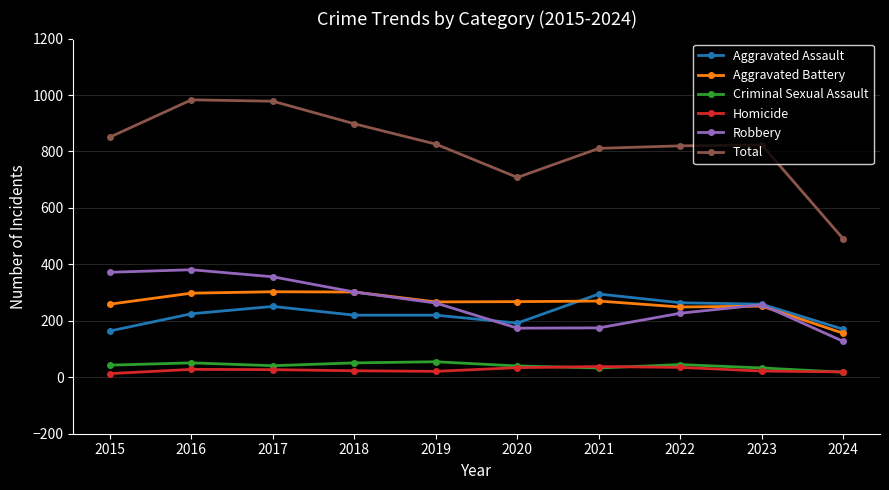

How many lines are shown in the chart?

6